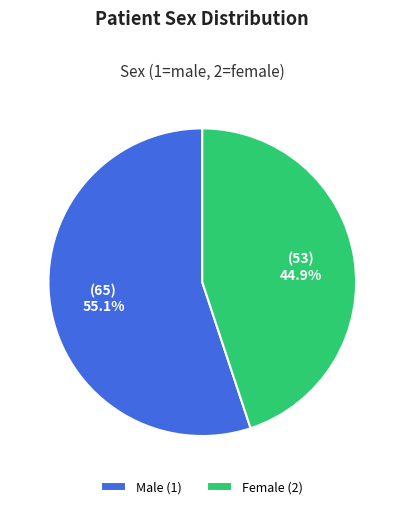

Which category has the biggest portion of the pie?

Male (1)